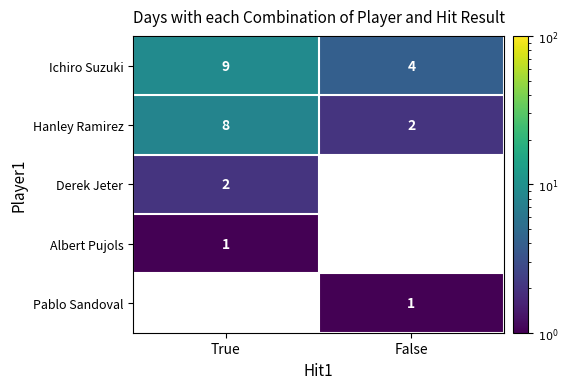

Rank the categories by Ichiro Suzuki value from lowest to highest.

False, True